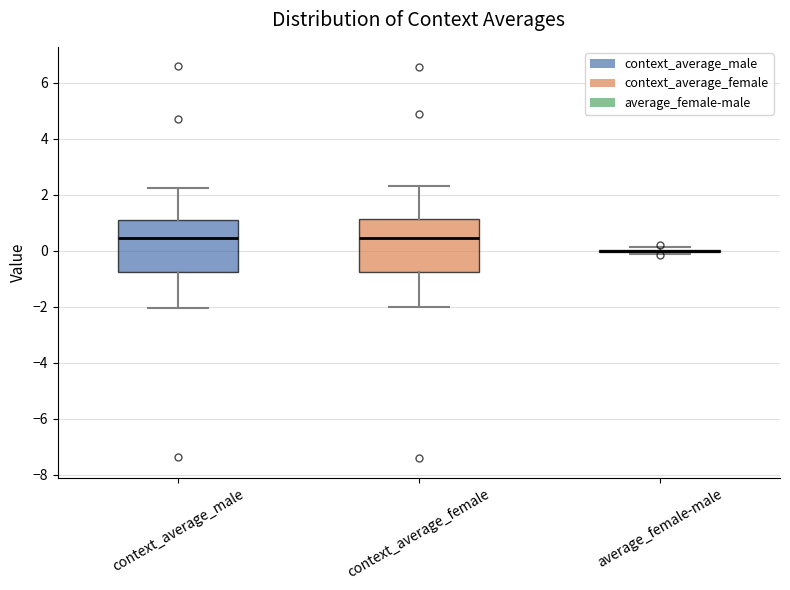

Reading left to right, transcribe this box plot: for each box, give where its median line is, the range the box spans, and where its two whiskers end, as read against the y-axis. The values are not printed on the chart, so give them approximately, as read against the axis.

context_average_male: median 0.4, box -0.8 to 1.2, whiskers -2.0 to 2.2
context_average_female: median 0.4, box -0.8 to 1.2, whiskers -2.0 to 2.2
average_female-male: box collapsed to a line at 0.0, whiskers -0.2 to 0.2